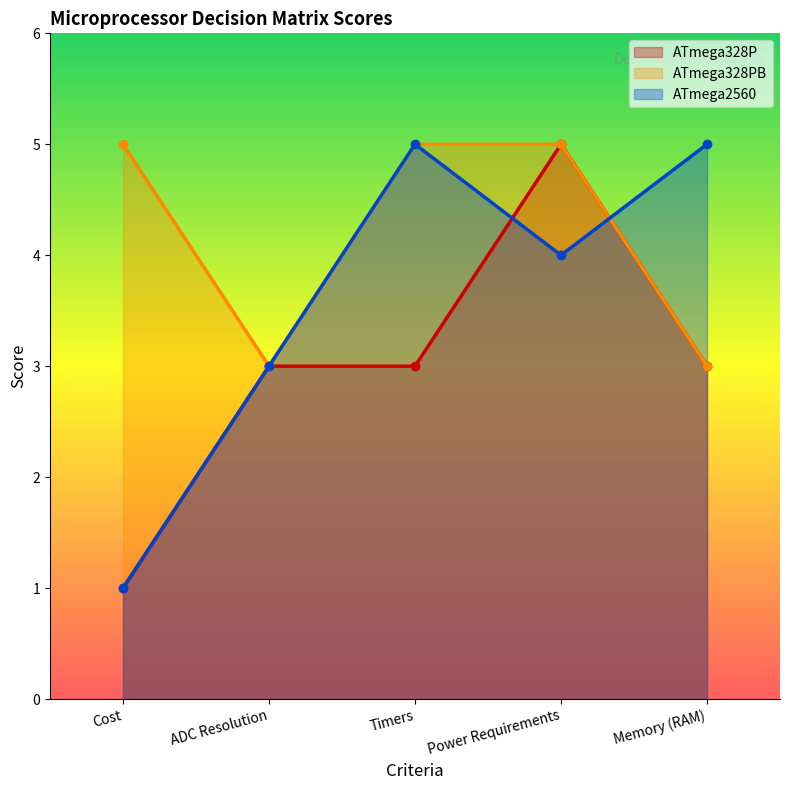

Which series has the largest total across all categories?

ATmega328PB